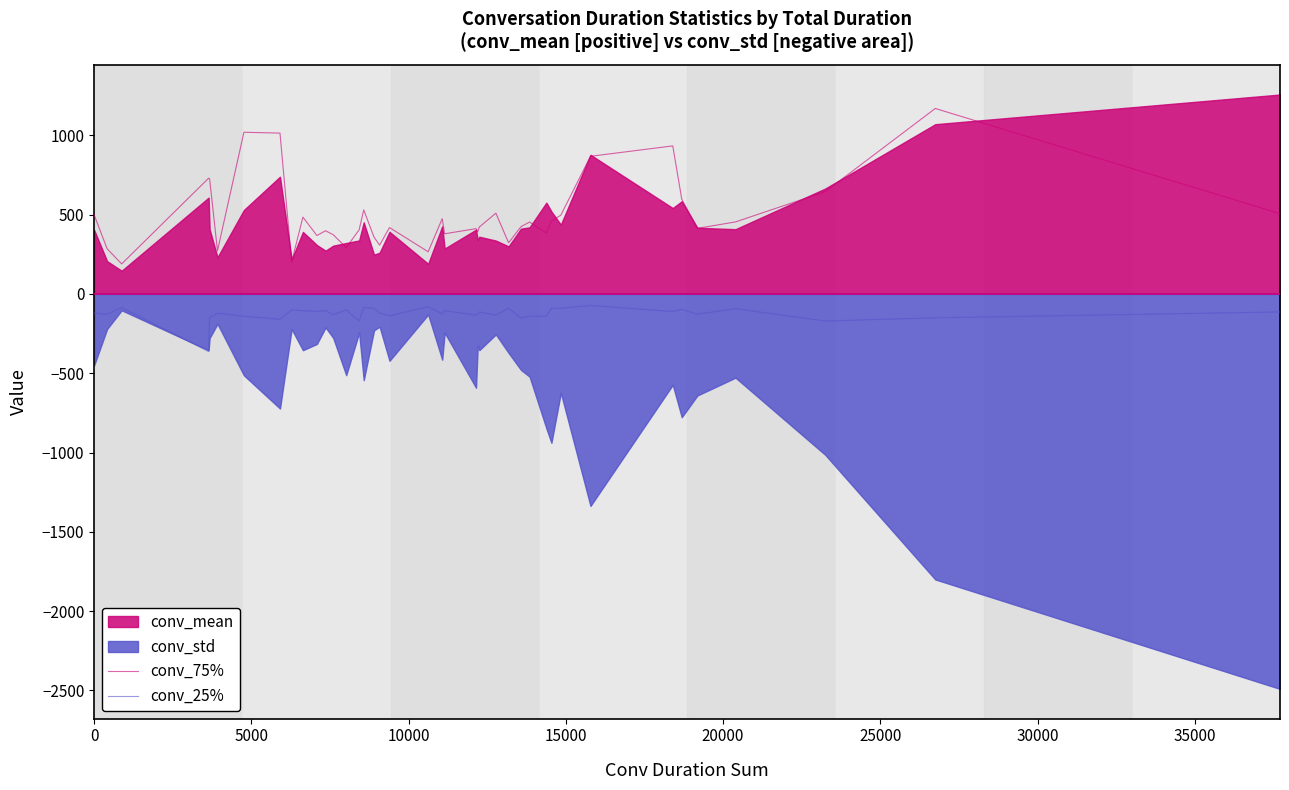

True or false: conv_25% has more than 2 points higher than both neighbors.

True